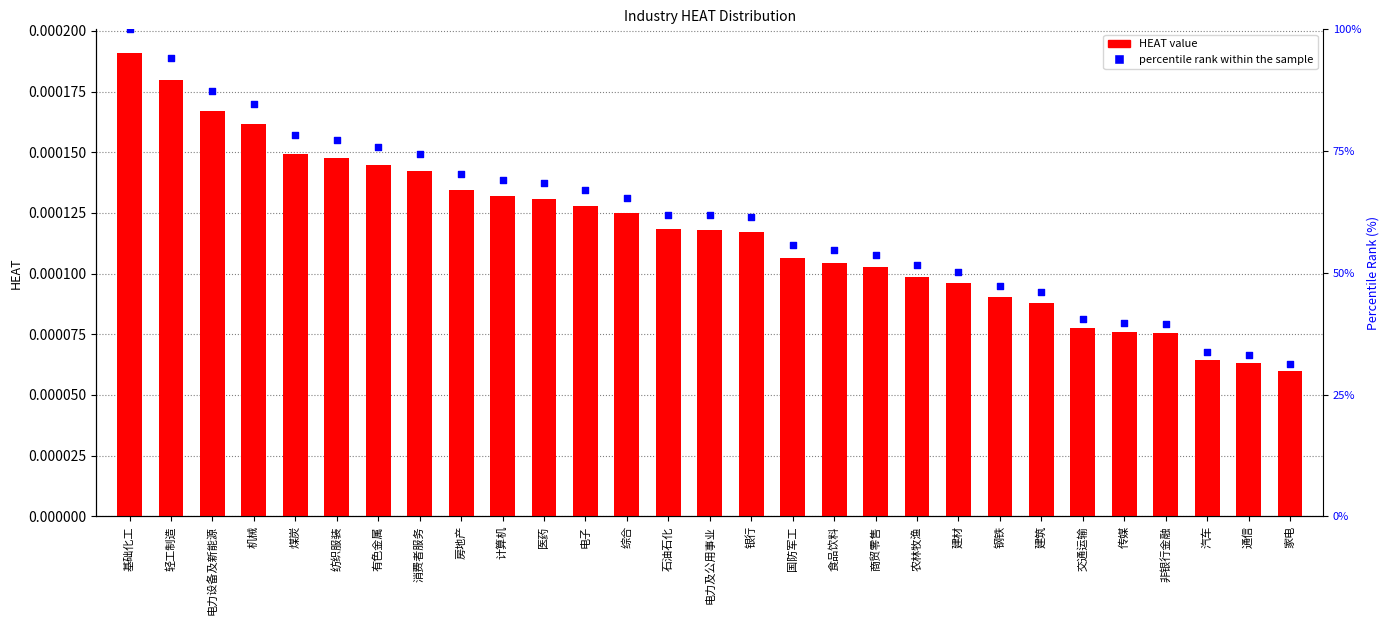

Which series contains the lowest Y value?

HEAT